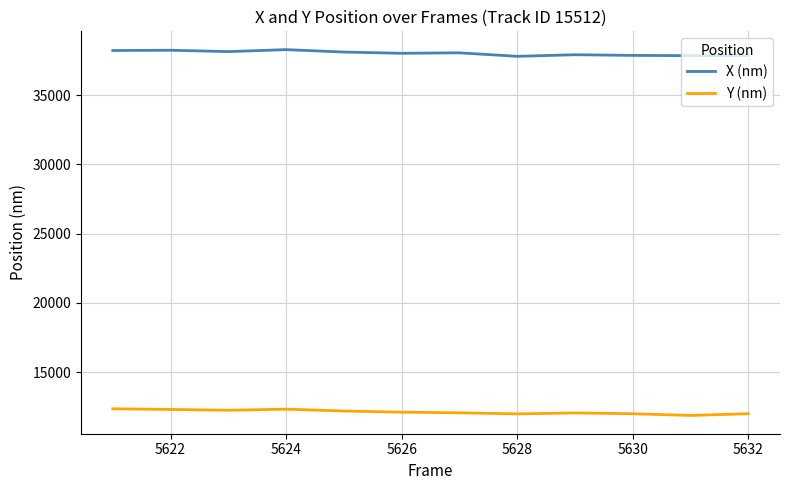

What is the highest value of the X (nm) series?

38280.3